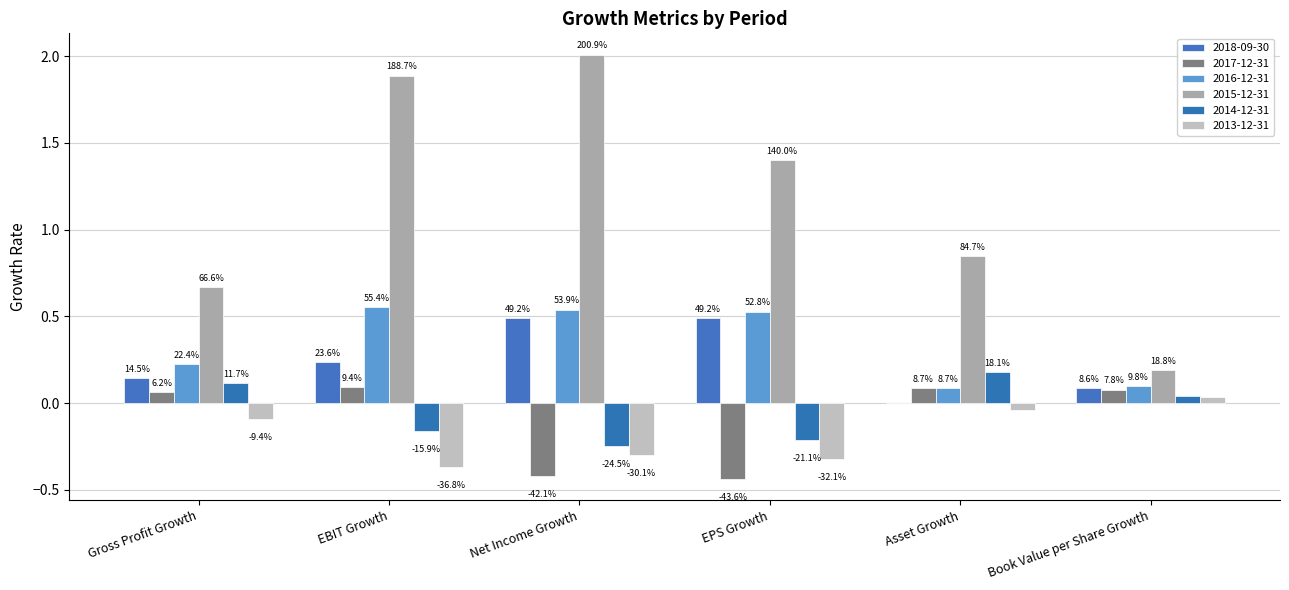

List the labels in order of 2016-12-31 value, smallest first.

Asset Growth, Book Value per Share Growth, Gross Profit Growth, EPS Growth, Net Income Growth, EBIT Growth